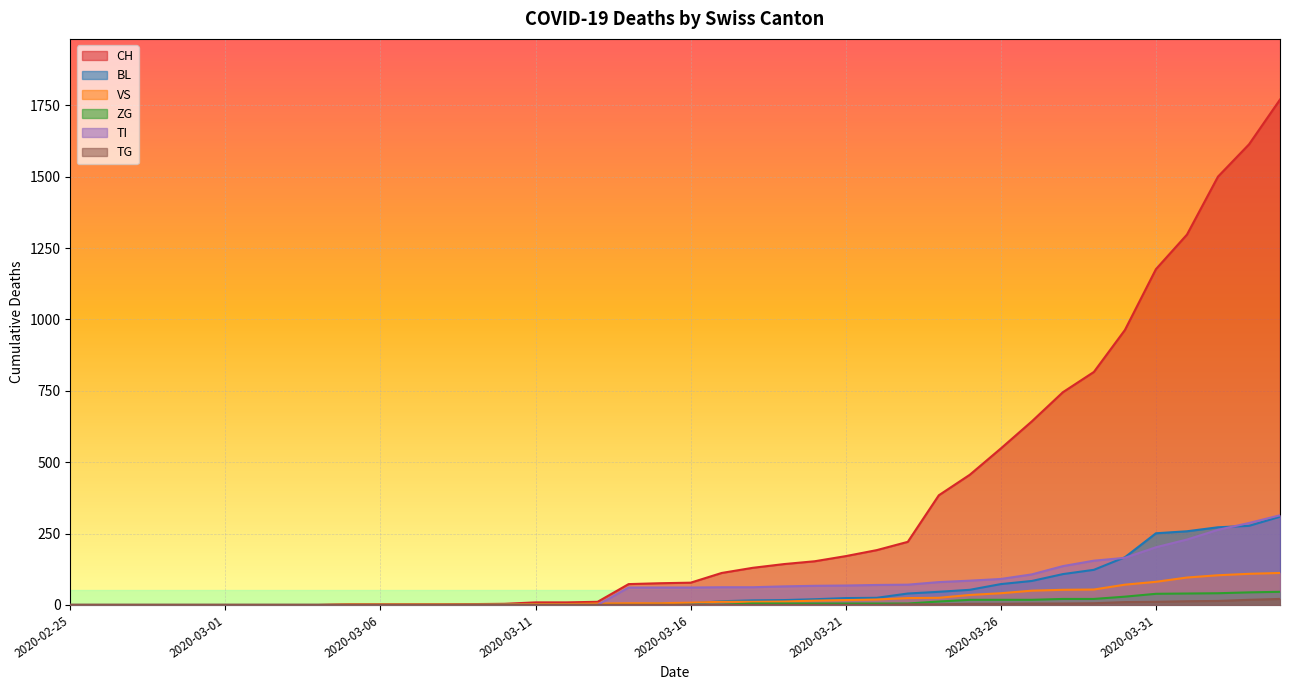

What is the label of the 33rd point from the right?

2020-03-03